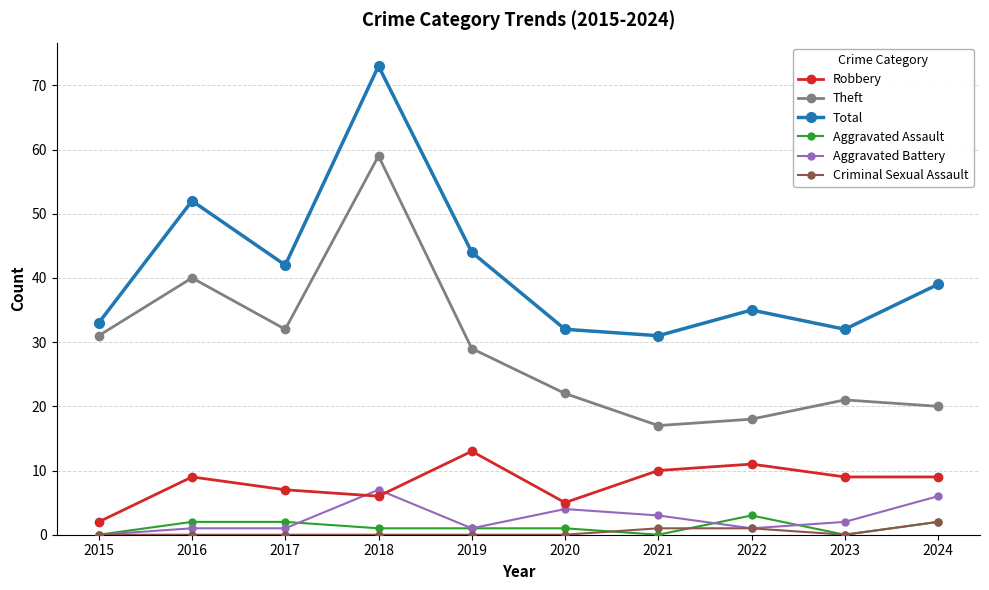

Reading left to right, what are all the values shown in this chart?

Robbery: 2015=2	2016=9	2017=7	2018=6	2019=13	2020=5	2021=10	2022=11	2023=9	2024=9
Theft: 2015=31	2016=40	2017=32	2018=59	2019=29	2020=22	2021=17	2022=18	2023=21	2024=20
Total: 2015=33	2016=52	2017=42	2018=73	2019=44	2020=32	2021=31	2022=35	2023=32	2024=39
Aggravated Assault: 2015=0	2016=2	2017=2	2018=1	2019=1	2020=1	2021=0	2022=3	2023=0	2024=2
Aggravated Battery: 2015=0	2016=1	2017=1	2018=7	2019=1	2020=4	2021=3	2022=1	2023=2	2024=6
Criminal Sexual Assault: 2015=0	2016=0	2017=0	2018=0	2019=0	2020=0	2021=1	2022=1	2023=0	2024=2